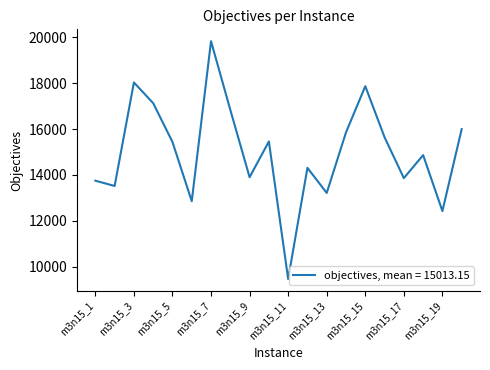

What is the difference between the maximum and minimum values?

10381